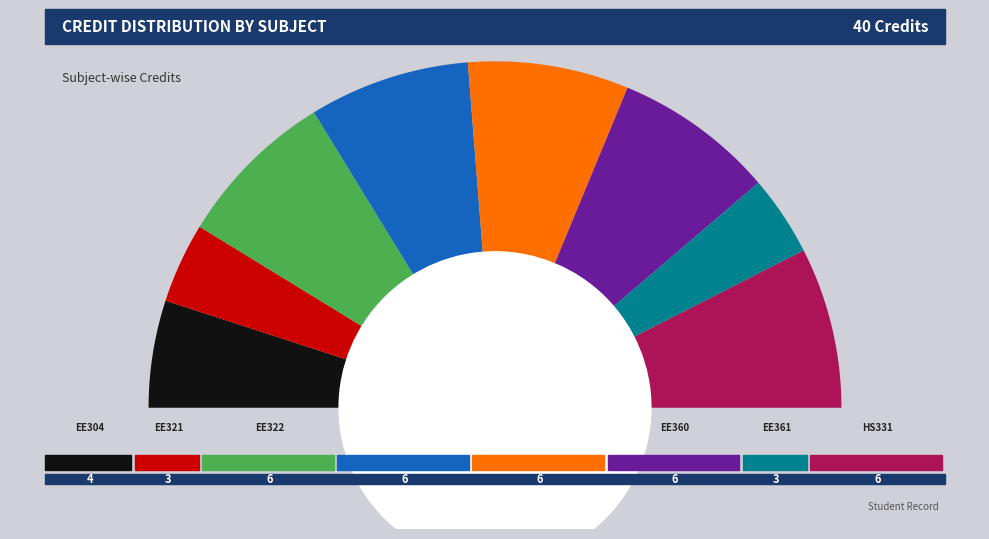

Rank the categories by value from highest to lowest.

EE322, EE340, EE351, EE360, HS331, EE304, EE321, EE361